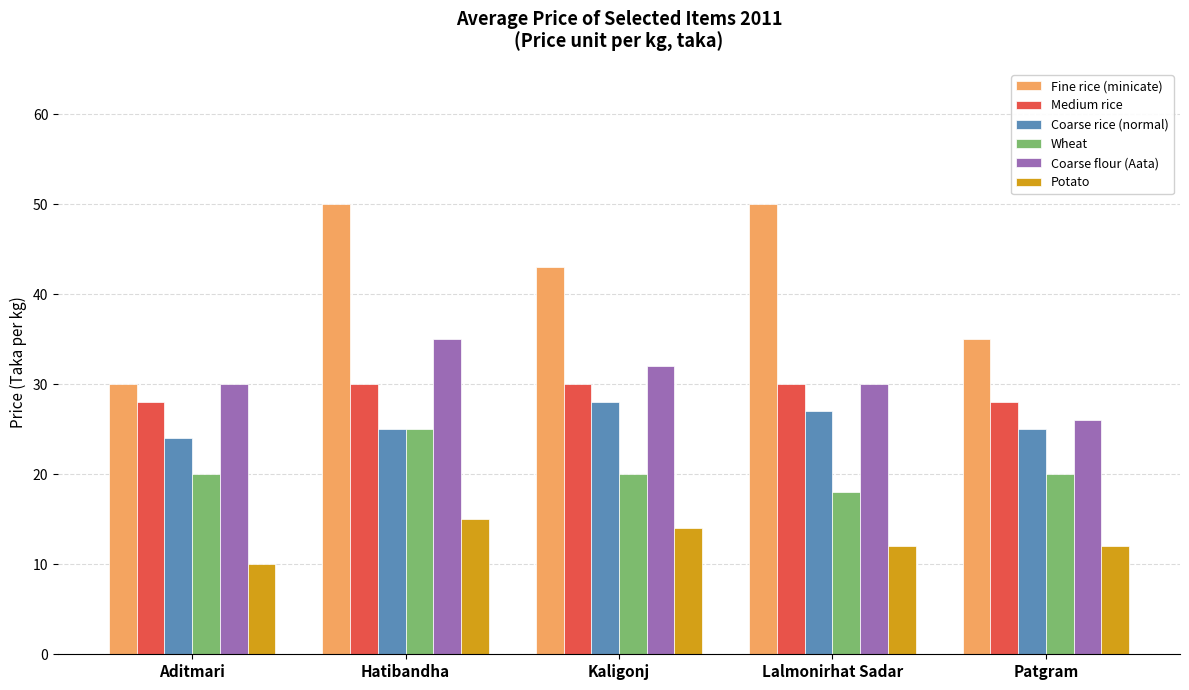

The value of Coarse rice (normal) at Kaligonj is 28. True or false?

True